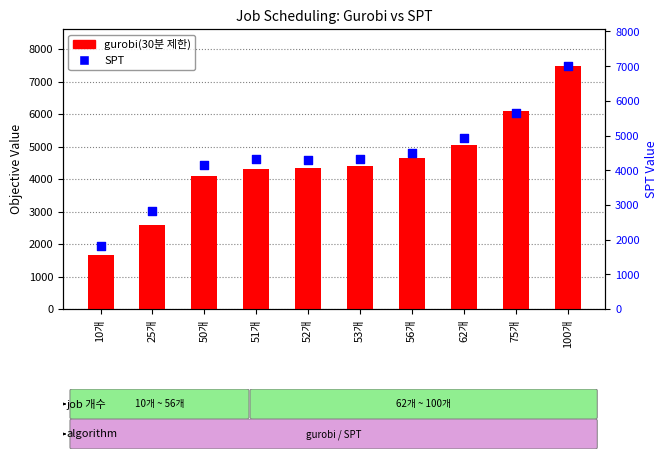

Is the value of SPT at 51개 greater than the value of gurobi(30분 제한) at 53개?

No